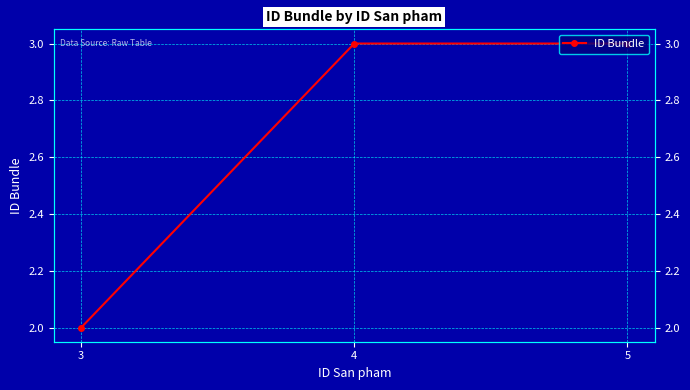

What is the maximum value shown in the chart?

3